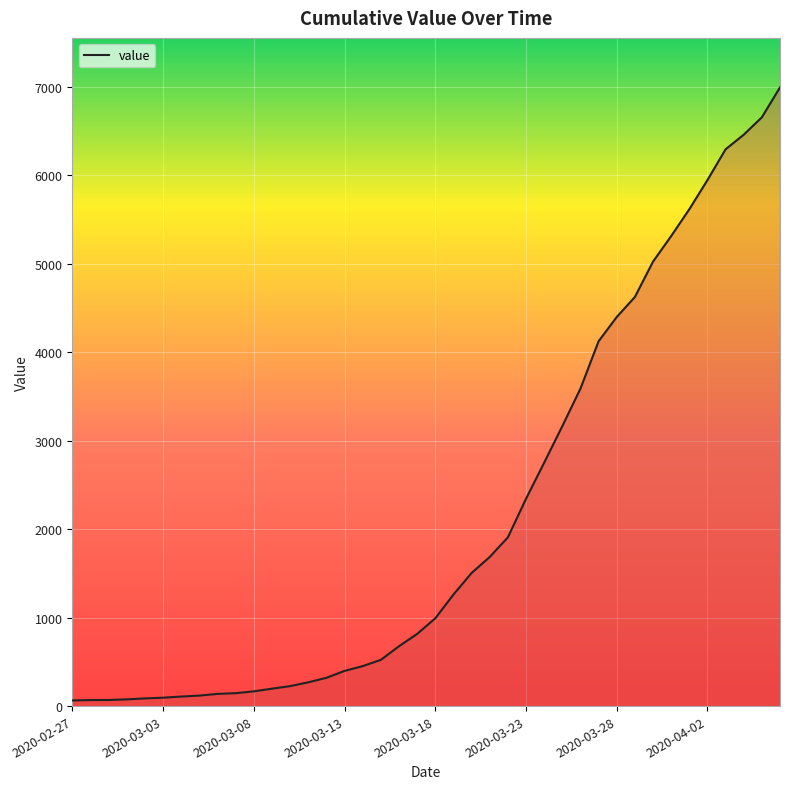

What is the sum of all values?

85677